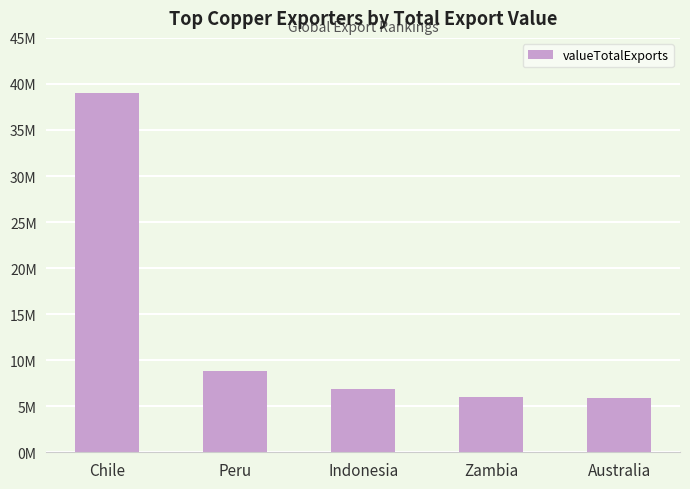

What is the minimum value shown in the chart?

5915138.1